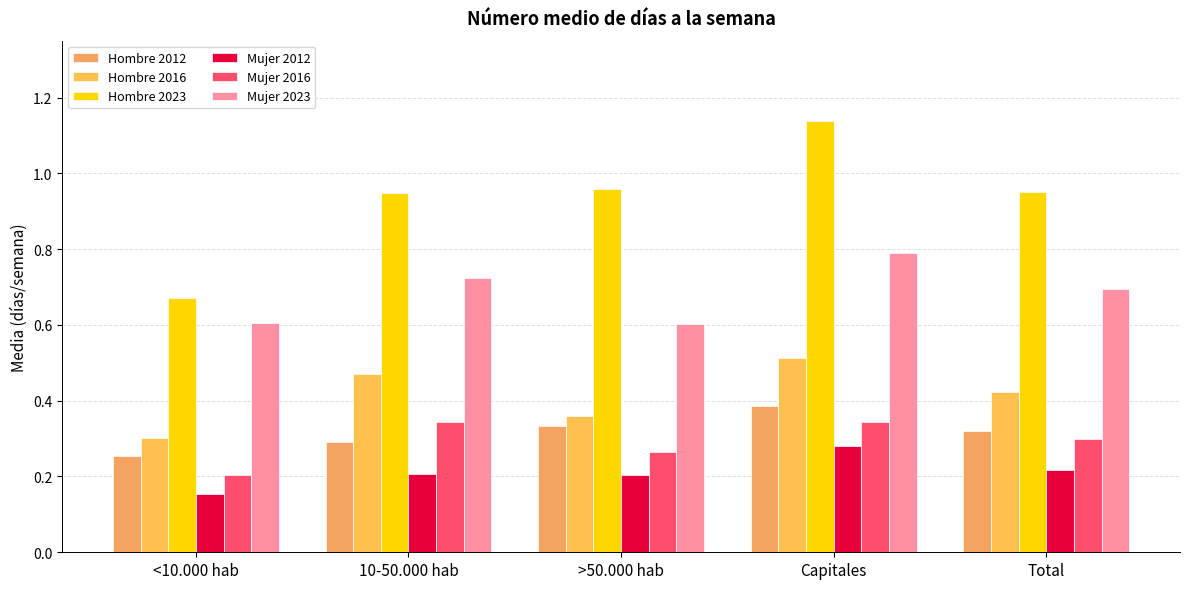

How many data points does each series have?

5